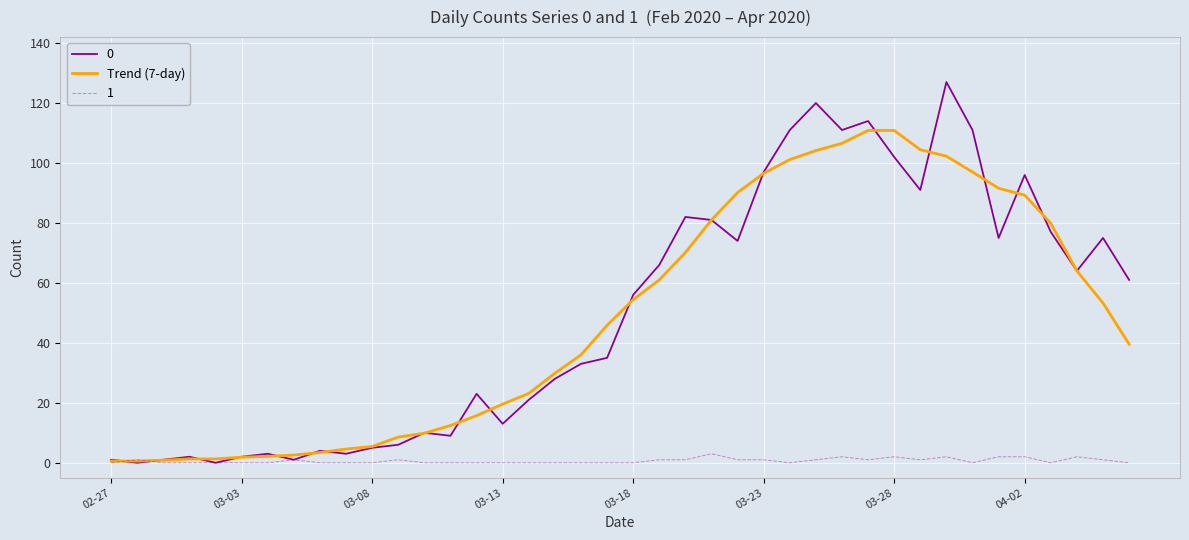

What is the greatest value displayed?

127.0